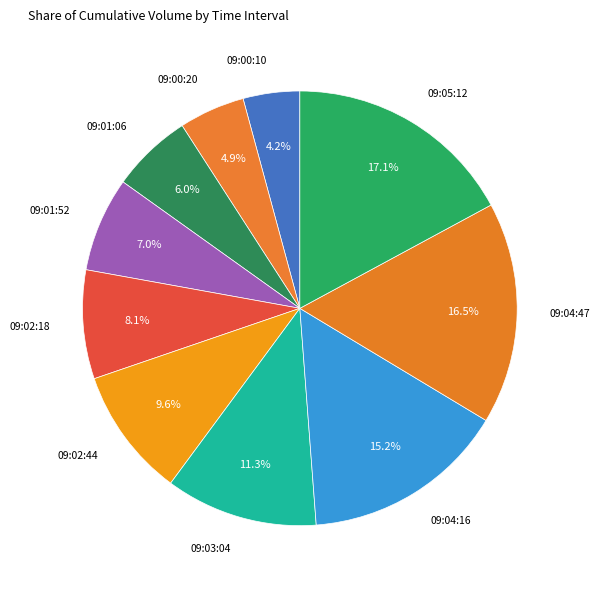

Rank the categories by value from highest to lowest.

09:05:12, 09:04:47, 09:04:16, 09:03:04, 09:02:44, 09:02:18, 09:01:52, 09:01:06, 09:00:20, 09:00:10